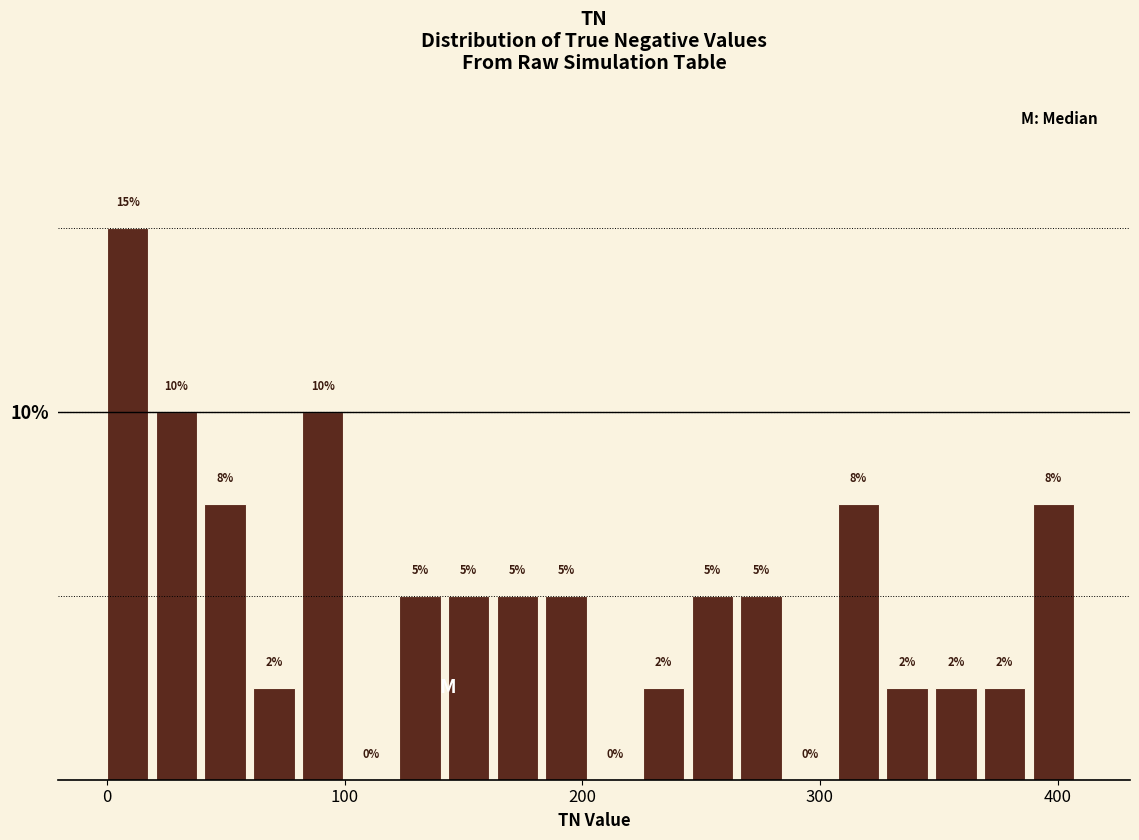

Around what value on the x-axis is the tallest bar? Give the approximate position of its centre, as read against the axis.

10